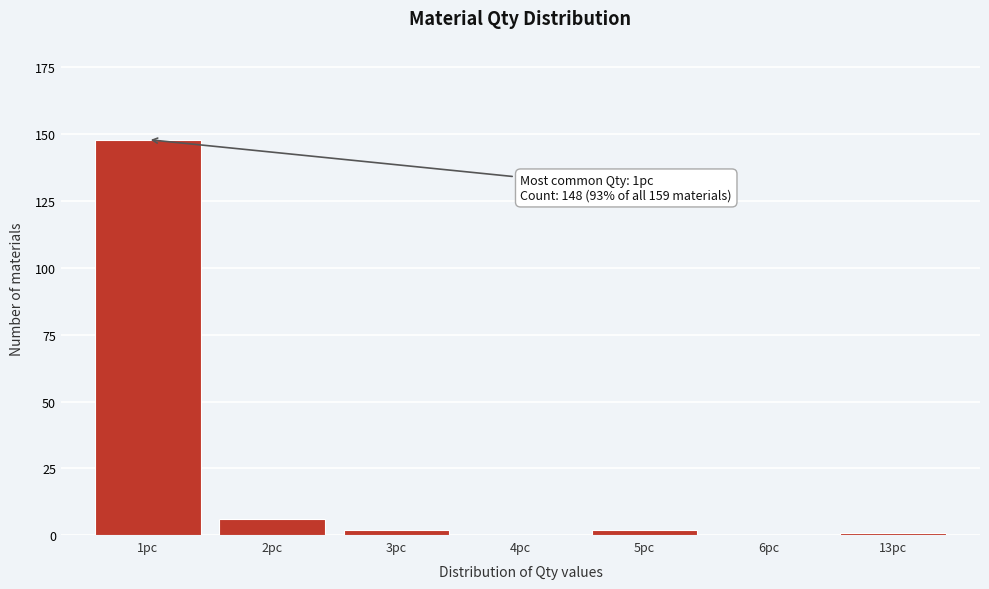

Reading left to right, what are all the values shown in this chart?

1pc=148	2pc=6	3pc=2	4pc=0	5pc=2	6pc=0	13pc=1